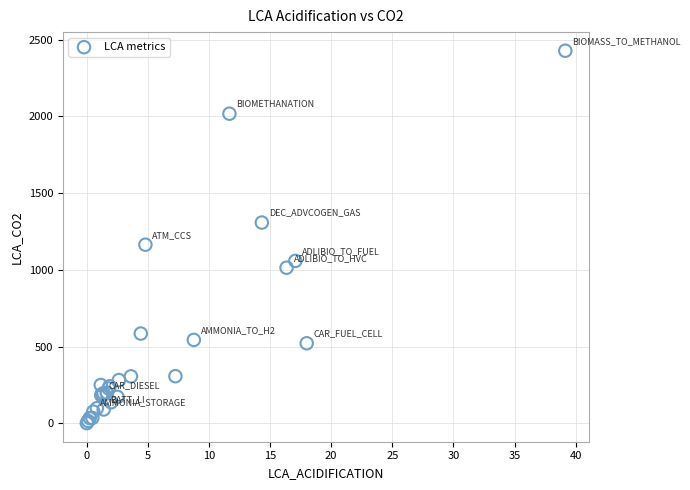

What Y value in the scatter plot is closest to 1214?

1163.4